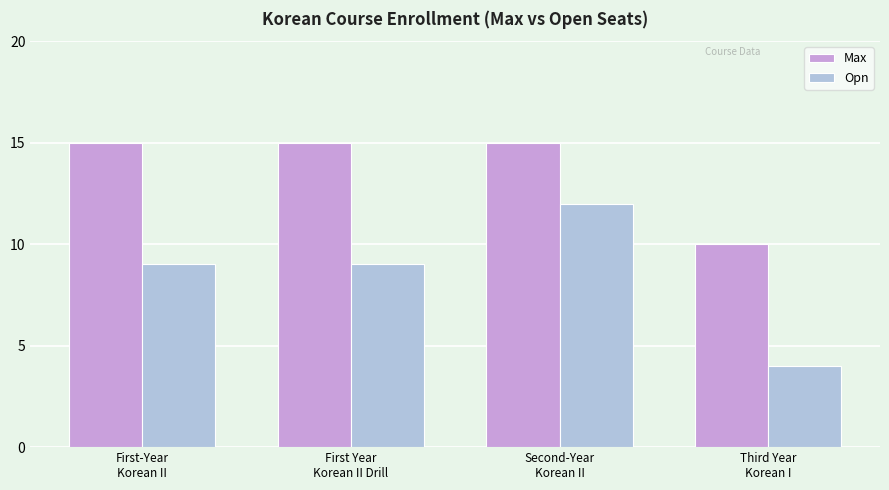

What is the sum of all Max values?

55